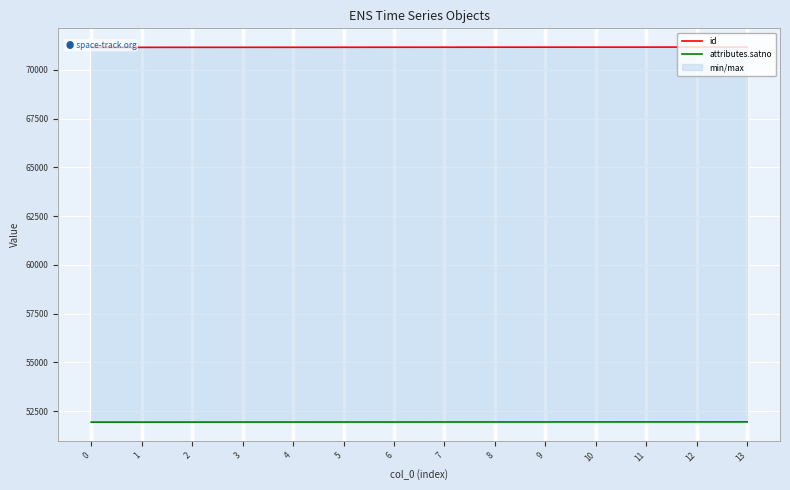

What is the spread (max minus min) of values at 0?

19221